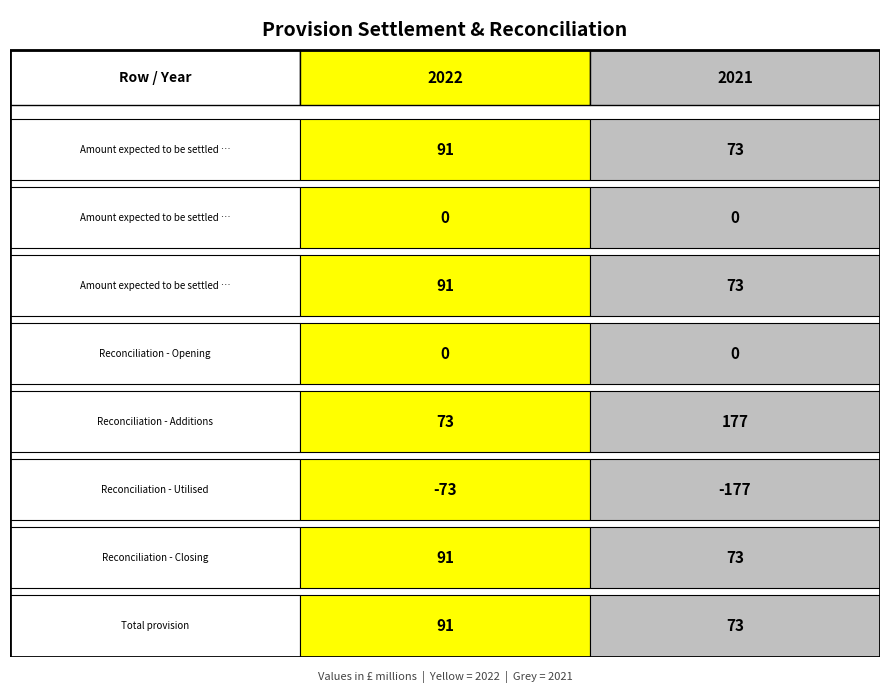

How many data points in Reconciliation - Additions are less than 177?

1